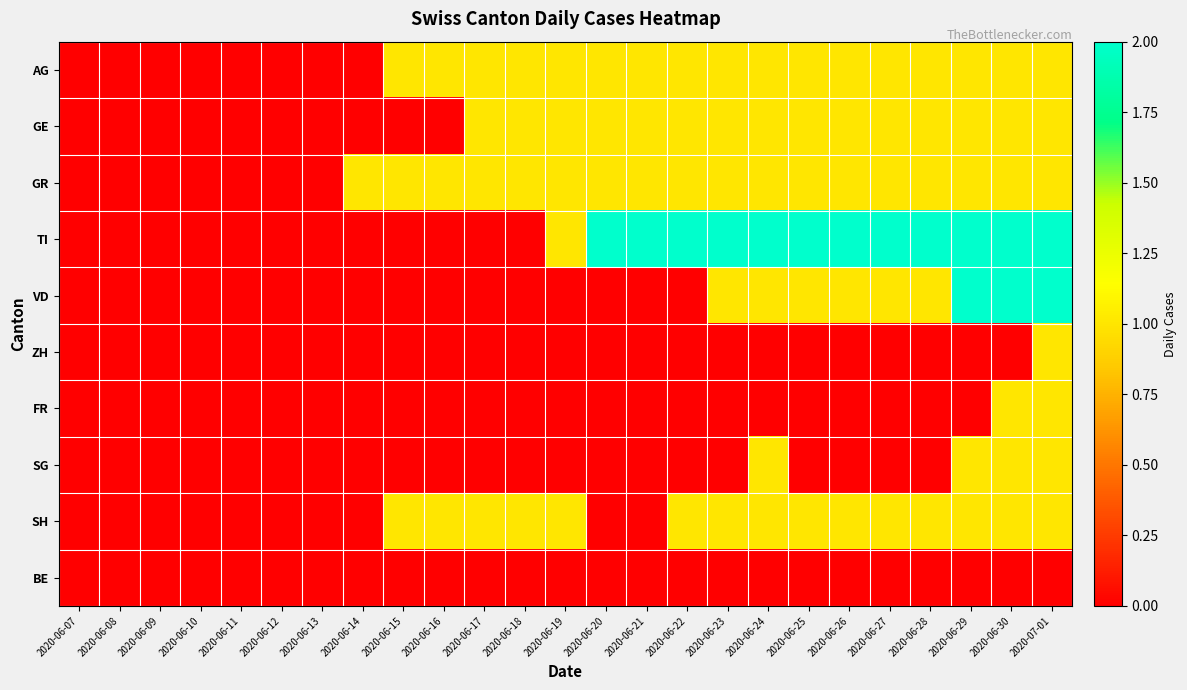

At which category is the sum across all series the highest?

2020-07-01